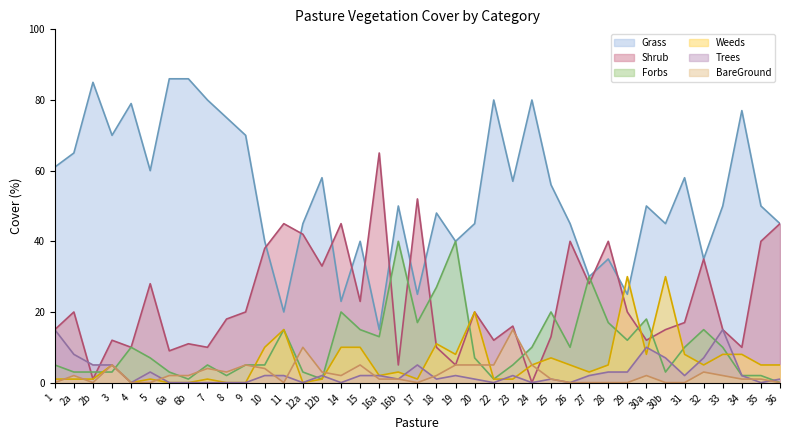

After their last crossing, which series has the higher values: Trees or Forbs?

Trees